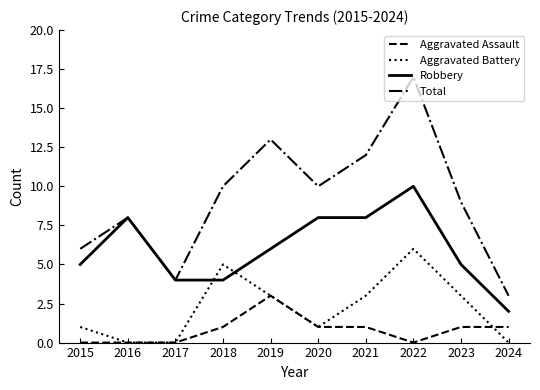

Is it true that Aggravated Assault equals 1 at 2023?

True